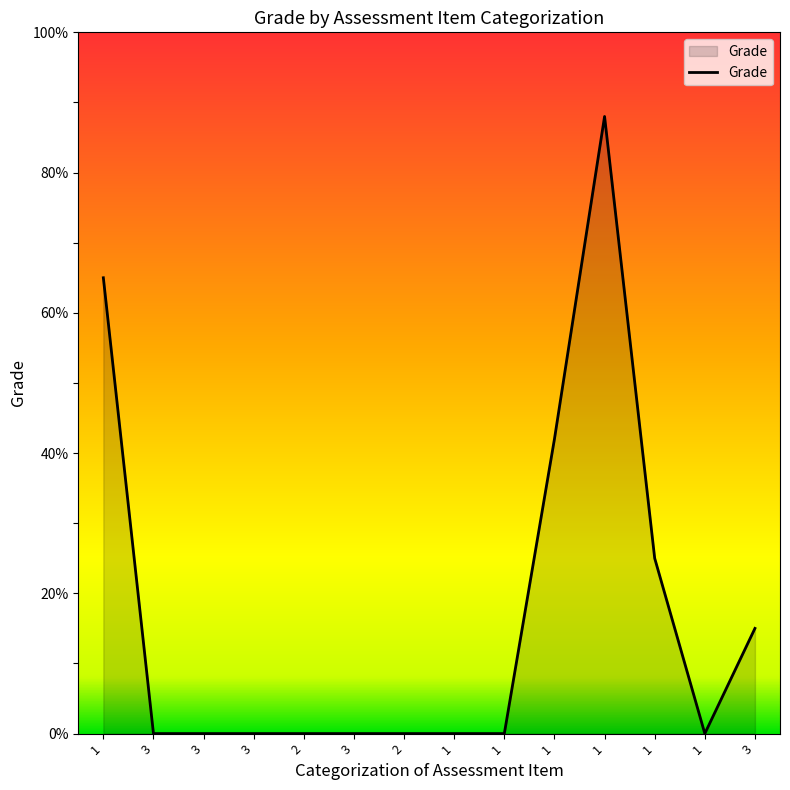

The chart shows a value of 0 at 3. True or false?

True